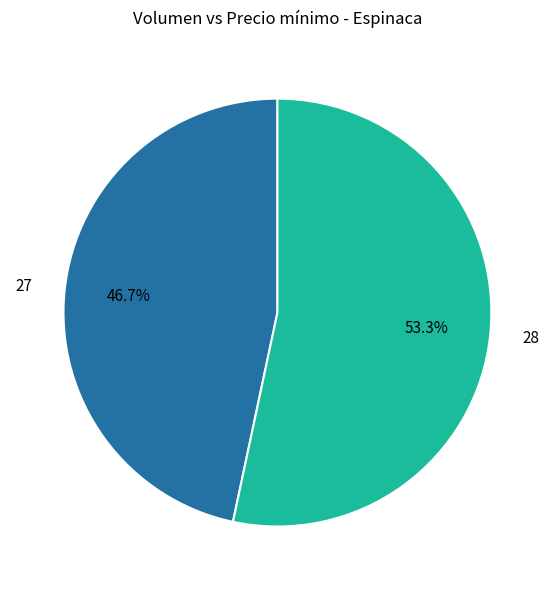

The 28 slice represents 53% of the pie. True or false?

True